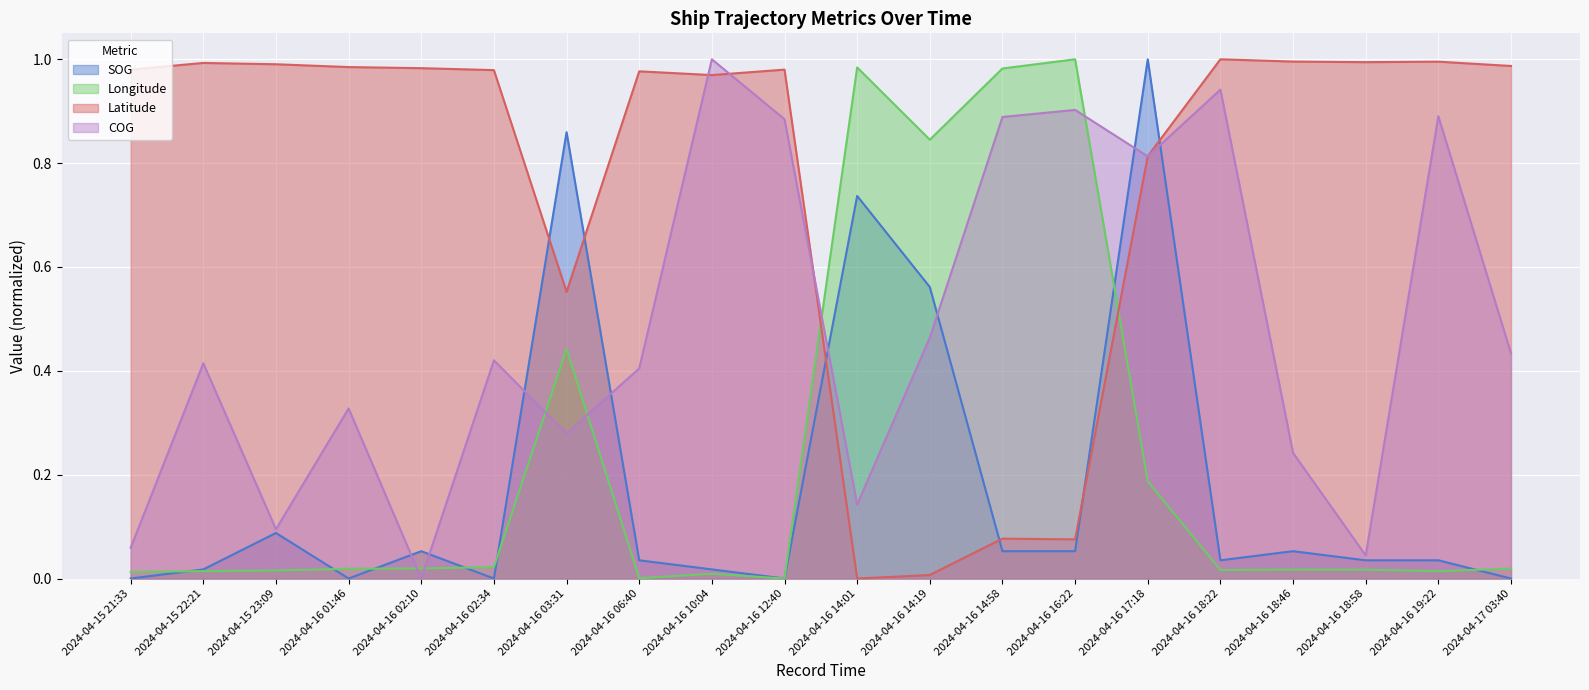

At how many categories does at least one series exceed 0?

20